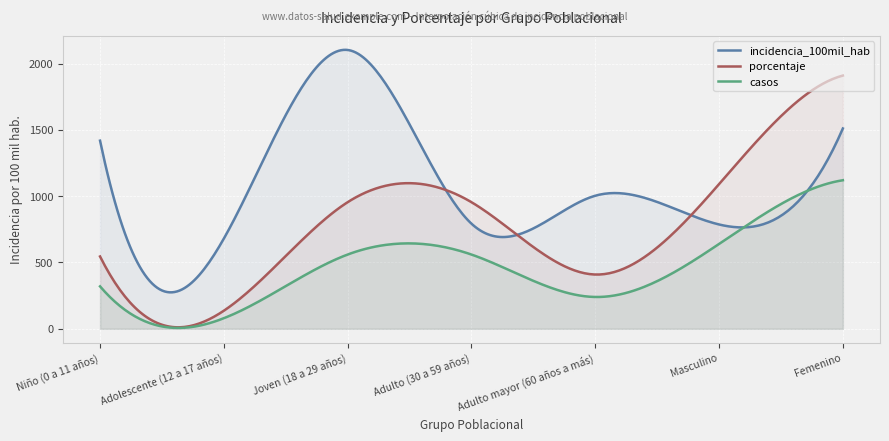

True or false: casos and porcentaje intersect in this chart.

False